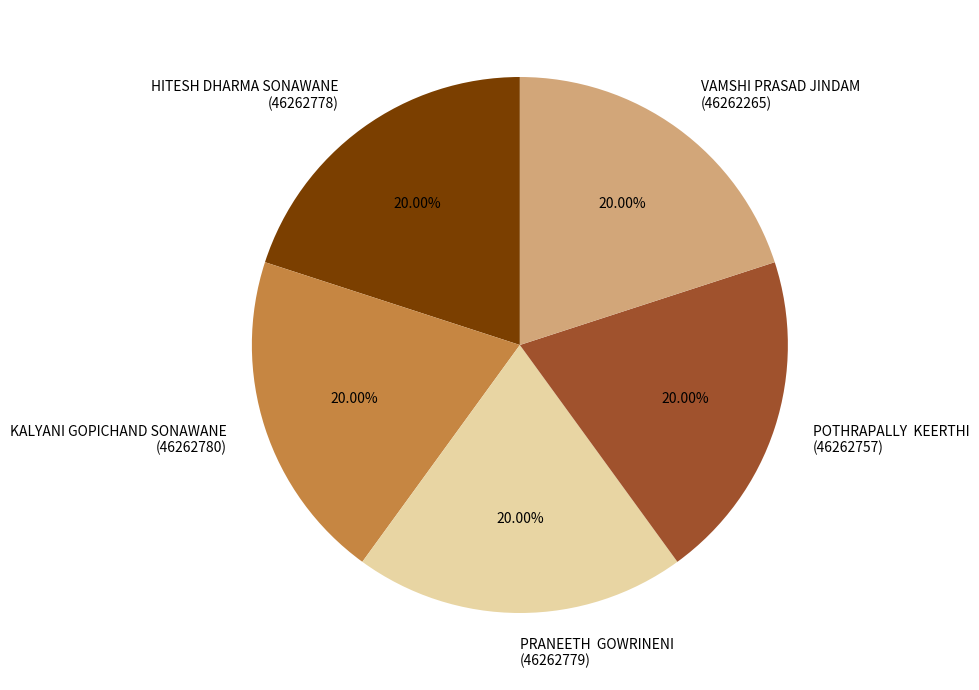

What is the ratio of the value at KALYANI GOPICHAND SONAWANE (46262780) to the value at HITESH DHARMA SONAWANE (46262778)?

1.0